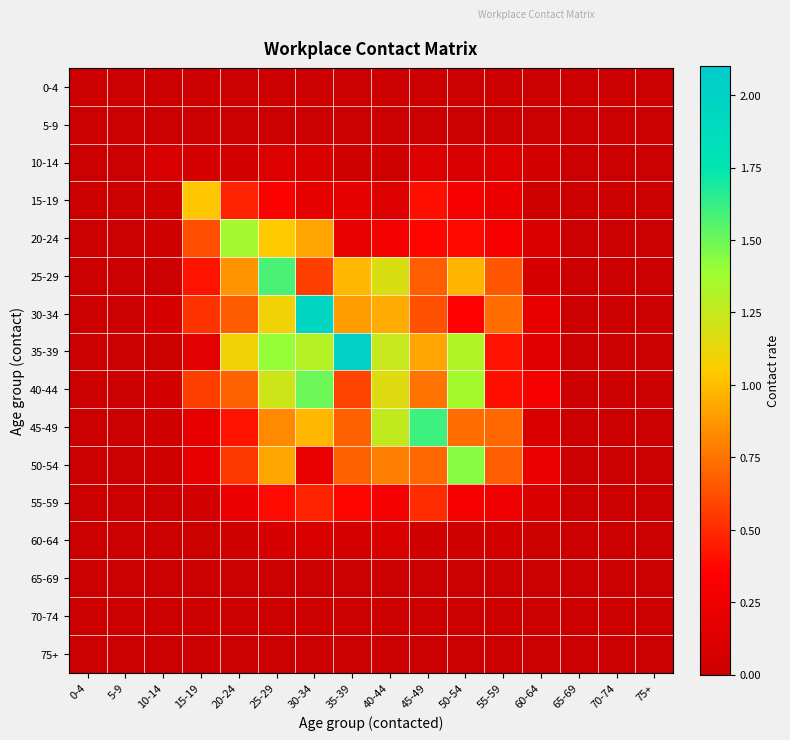

Which series has the widest spread of values?

35-39